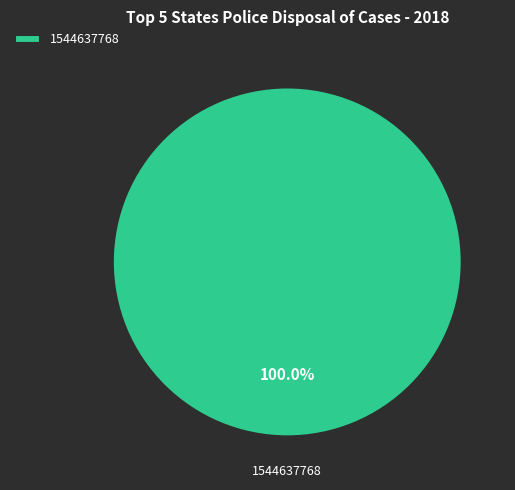

Rank the categories by value from highest to lowest.

1544637768